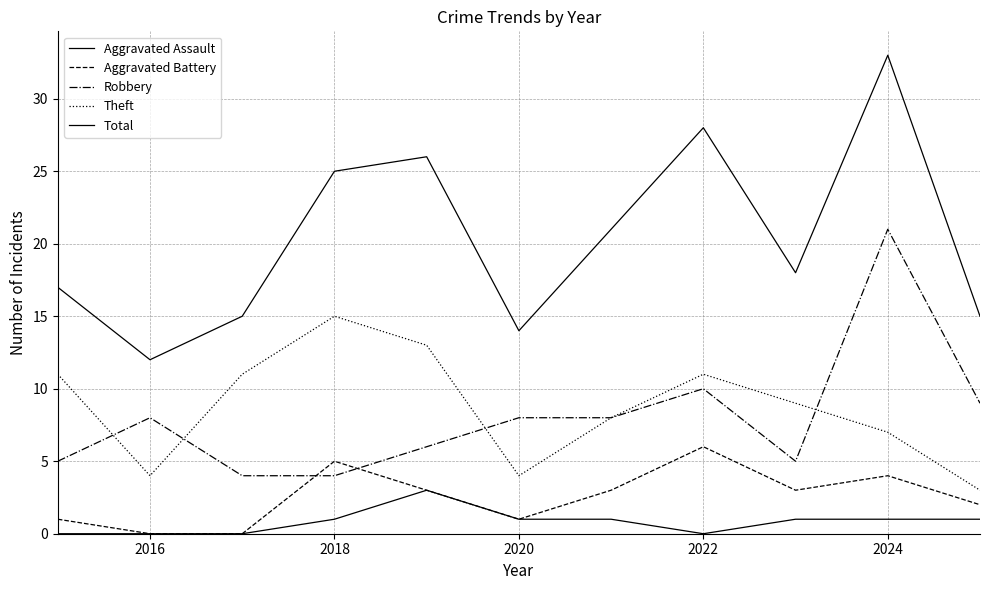

Does the chart have visible grid lines?

Yes